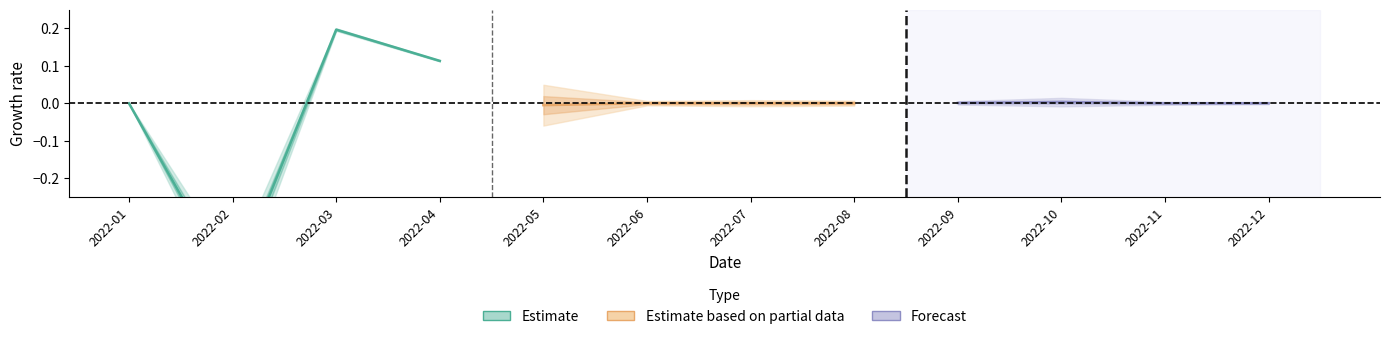

Which label corresponds to the smallest value in the chart?

2022-02